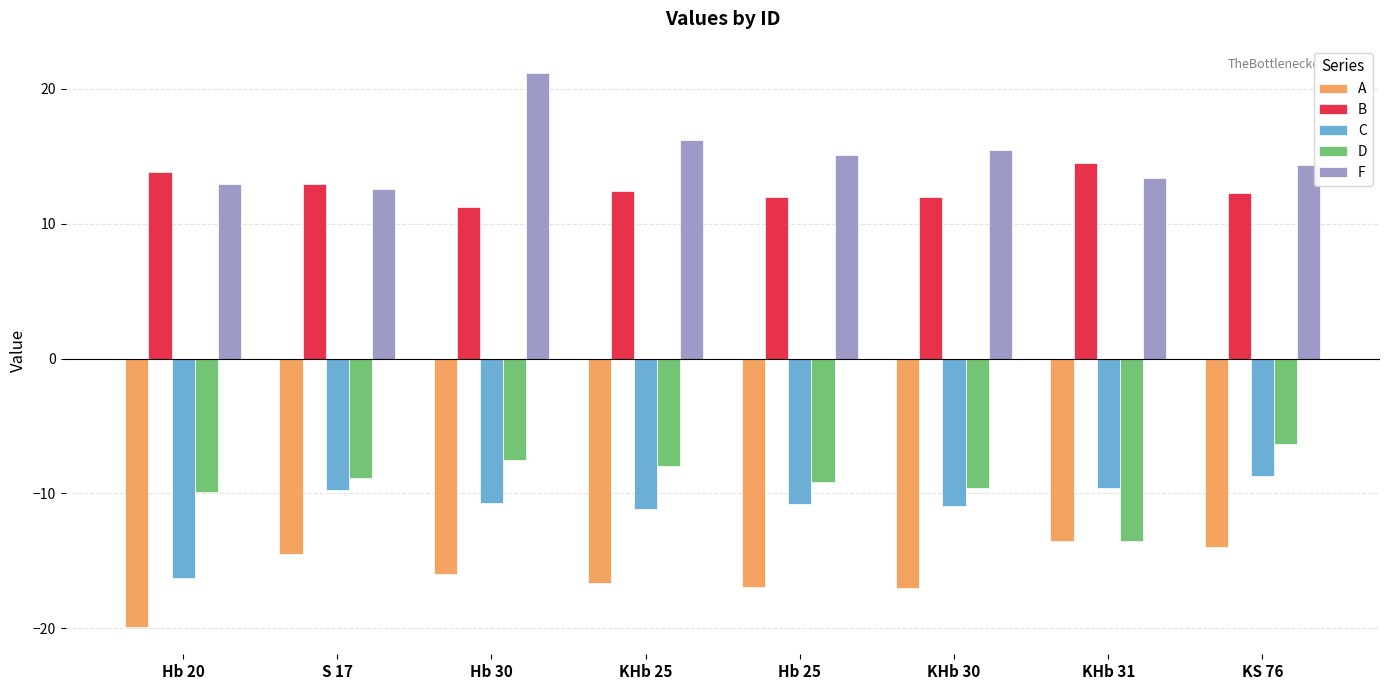

Are the bars grouped side by side (vs. stacked)?

Yes